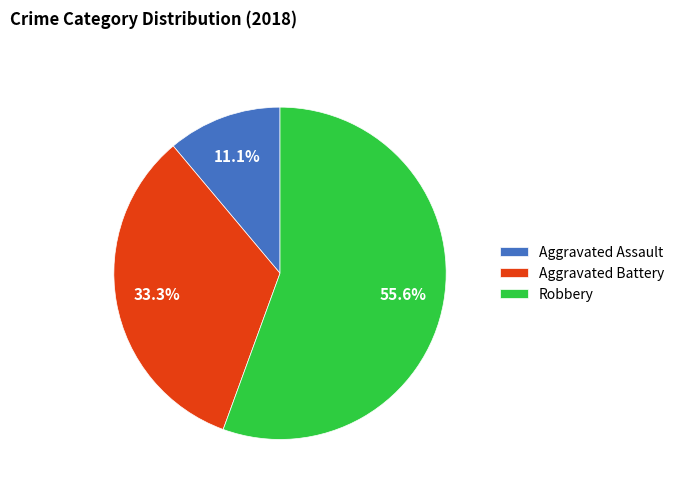

What percentage is the Aggravated Battery slice, to the nearest percent?

33%